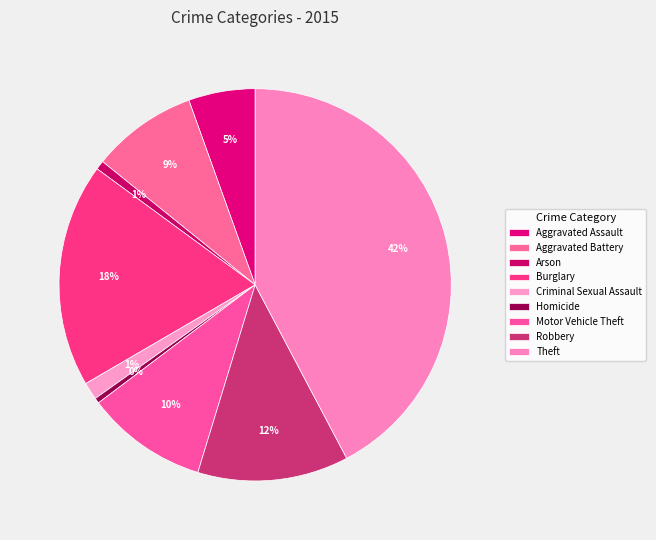

Which category has the biggest portion of the pie?

Theft